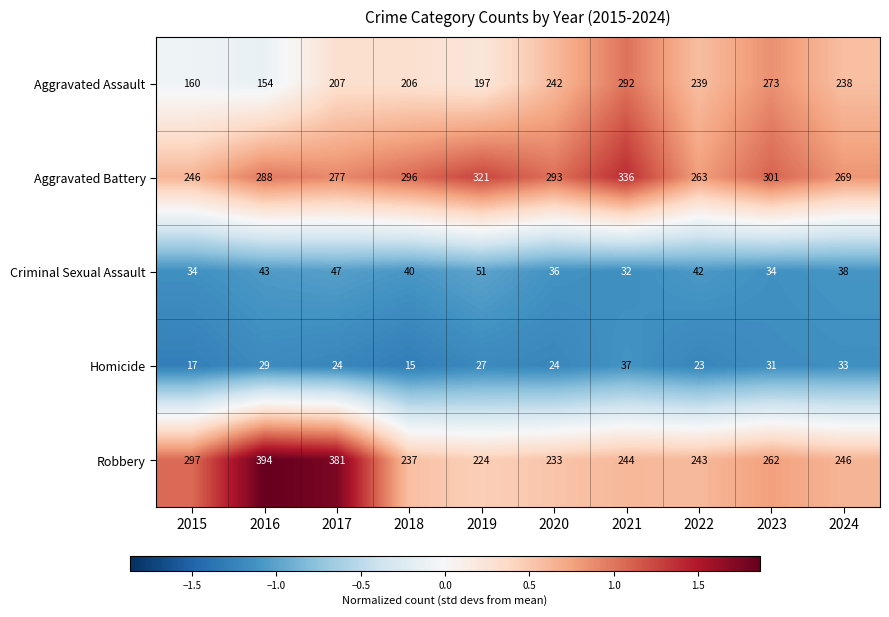

True or false: Aggravated Battery has a value of 301 at 2023.

True